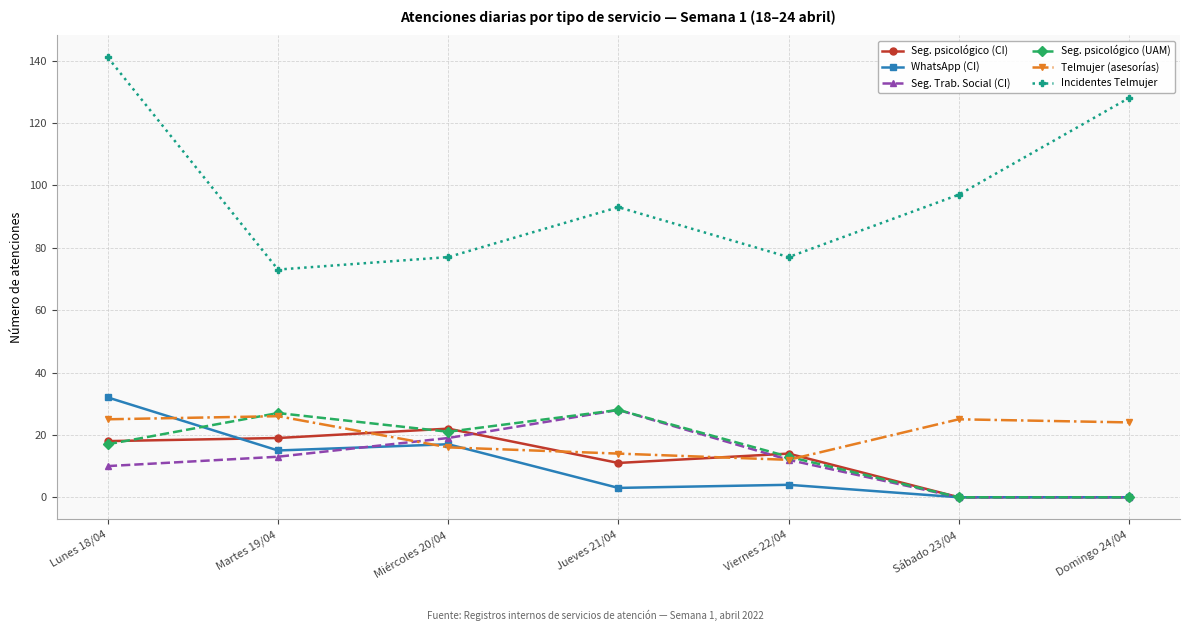

At how many categories does at least one series exceed 17?

7